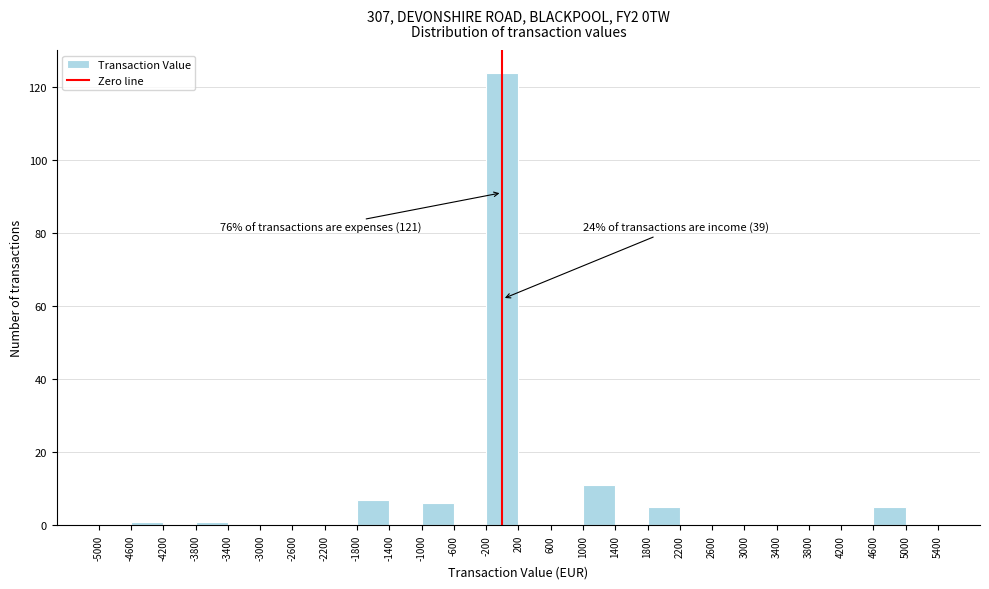

Over which range of the x-axis is the bar tallest?

-200 to 200